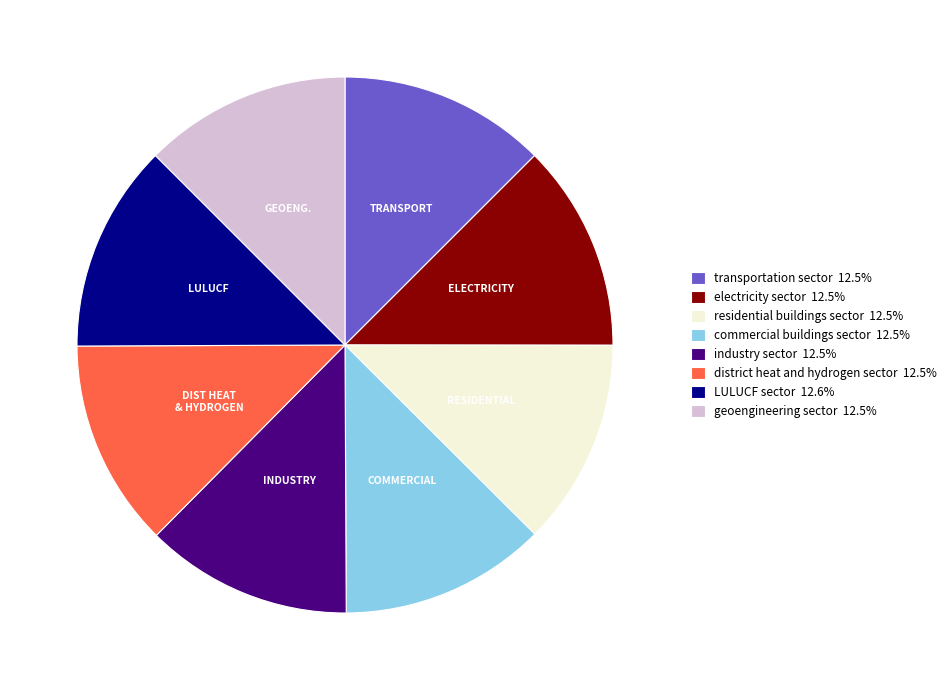

Does residential buildings sector 12.5% account for over 50% of the chart?

No